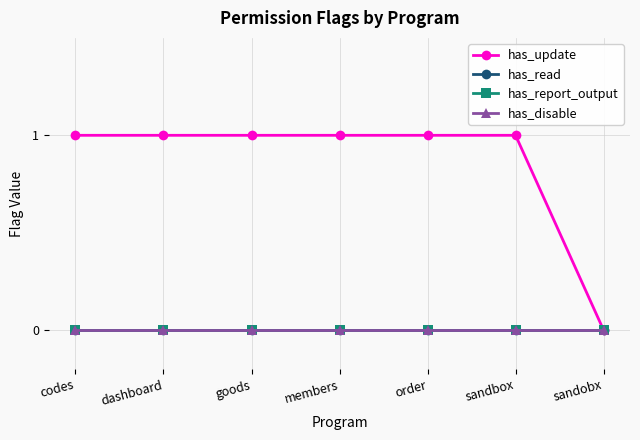

True or false: has_read and has_disable intersect in this chart.

False